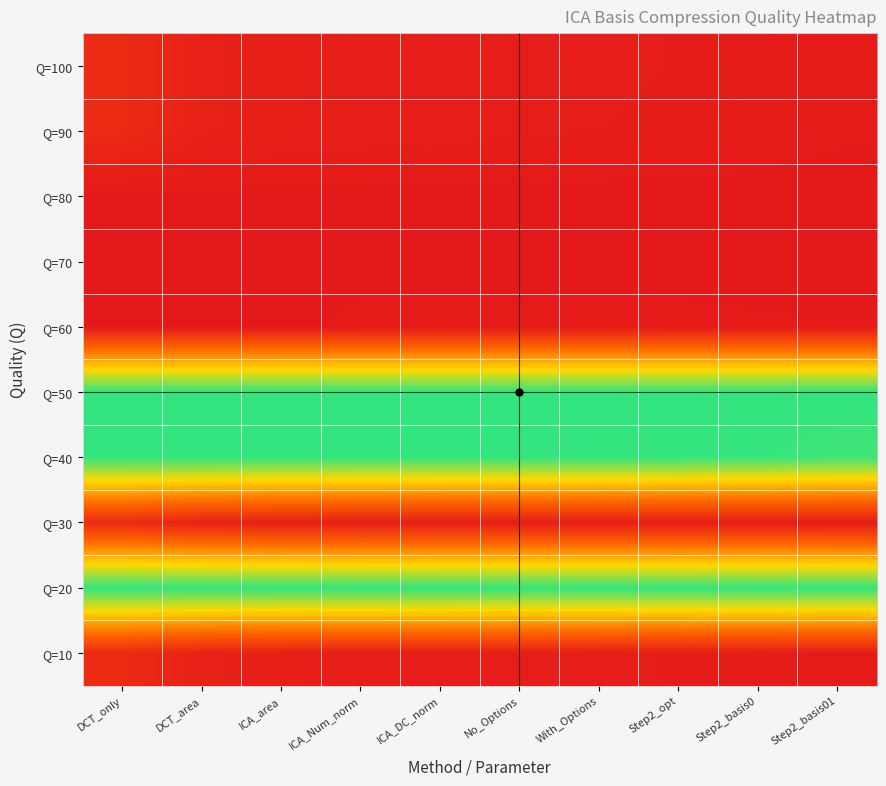

Reading right to left, extract all data points from this chart.

Q=100: Step2_basis01=0.0	Step2_basis0=0.0	Step2_opt=0.0	With_Options=0.0	No_Options=0.0	ICA_DC_norm=0.0	ICA_Num_norm=0.0	ICA_area=0.0	DCT_area=0.0	DCT_only=0.1
Q=90: Step2_basis01=0.0	Step2_basis0=0.0	Step2_opt=0.0	With_Options=0.0	No_Options=0.0	ICA_DC_norm=0.0	ICA_Num_norm=0.0	ICA_area=0.0	DCT_area=0.0	DCT_only=0.1
Q=80: Step2_basis01=0.0	Step2_basis0=0.0	Step2_opt=0.0	With_Options=0.0	No_Options=0.0	ICA_DC_norm=0.0	ICA_Num_norm=0.0	ICA_area=0.0	DCT_area=0.0	DCT_only=0.0
Q=70: Step2_basis01=0.0	Step2_basis0=0.0	Step2_opt=0.0	With_Options=0.0	No_Options=0.0	ICA_DC_norm=0.0	ICA_Num_norm=0.0	ICA_area=0.0	DCT_area=0.0	DCT_only=0.0
Q=60: Step2_basis01=0.0	Step2_basis0=0.0	Step2_opt=0.0	With_Options=0.0	No_Options=0.0	ICA_DC_norm=0.0	ICA_Num_norm=0.0	ICA_area=0.0	DCT_area=0.0	DCT_only=0.0
Q=50: Step2_basis01=1.0	Step2_basis0=1.0	Step2_opt=1.0	With_Options=1.0	No_Options=1.0	ICA_DC_norm=1.0	ICA_Num_norm=1.0	ICA_area=1.0	DCT_area=1.0	DCT_only=1.0
Q=40: Step2_basis01=1.0	Step2_basis0=1.0	Step2_opt=1.0	With_Options=1.0	No_Options=1.0	ICA_DC_norm=1.0	ICA_Num_norm=1.0	ICA_area=1.0	DCT_area=1.0	DCT_only=1.0
Q=30: Step2_basis01=0.0	Step2_basis0=0.0	Step2_opt=0.0	With_Options=0.0	No_Options=0.0	ICA_DC_norm=0.0	ICA_Num_norm=0.0	ICA_area=0.0	DCT_area=0.0	DCT_only=0.1
Q=20: Step2_basis01=1.0	Step2_basis0=1.0	Step2_opt=1.0	With_Options=1.0	No_Options=1.0	ICA_DC_norm=1.0	ICA_Num_norm=1.0	ICA_area=1.0	DCT_area=1.0	DCT_only=1.0
Q=10: Step2_basis01=0.0	Step2_basis0=0.0	Step2_opt=0.0	With_Options=0.0	No_Options=0.0	ICA_DC_norm=0.0	ICA_Num_norm=0.0	ICA_area=0.0	DCT_area=0.0	DCT_only=0.1